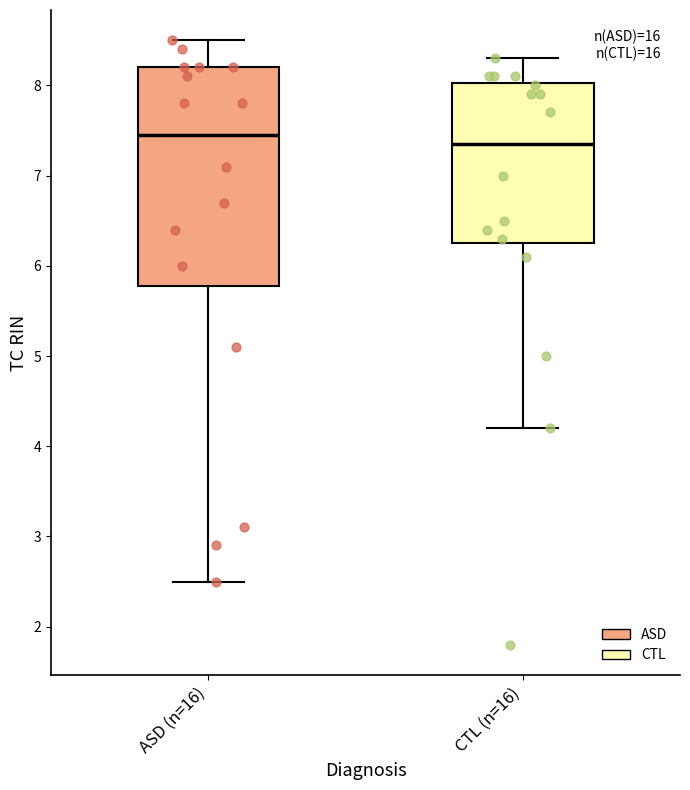

Reading left to right, transcribe this box plot: for each box, give where its median line is, the range the box spans, and where its two whiskers end, as read against the y-axis. The values are not printed on the chart, so give them approximately, as read against the axis.

ASD (n=16): median 7.5, box 5.8 to 8.2, whiskers 2.5 to 8.5
CTL (n=16): median 7.4, box 6.3 to 8.0, whiskers 4.2 to 8.3